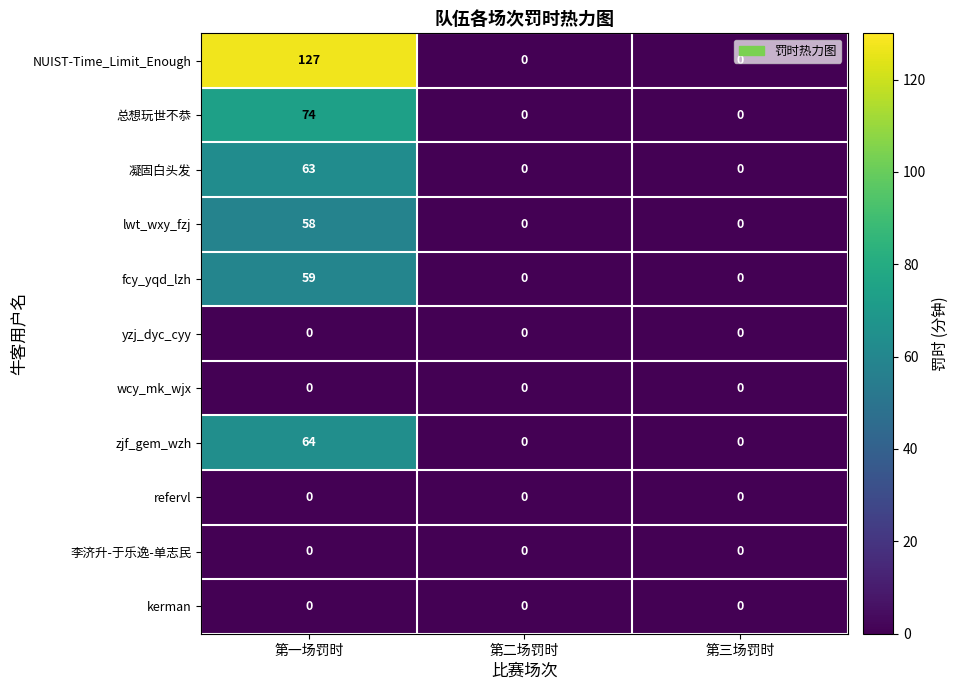

The refervl series shows 0 at 第二场罚时. True or false?

True